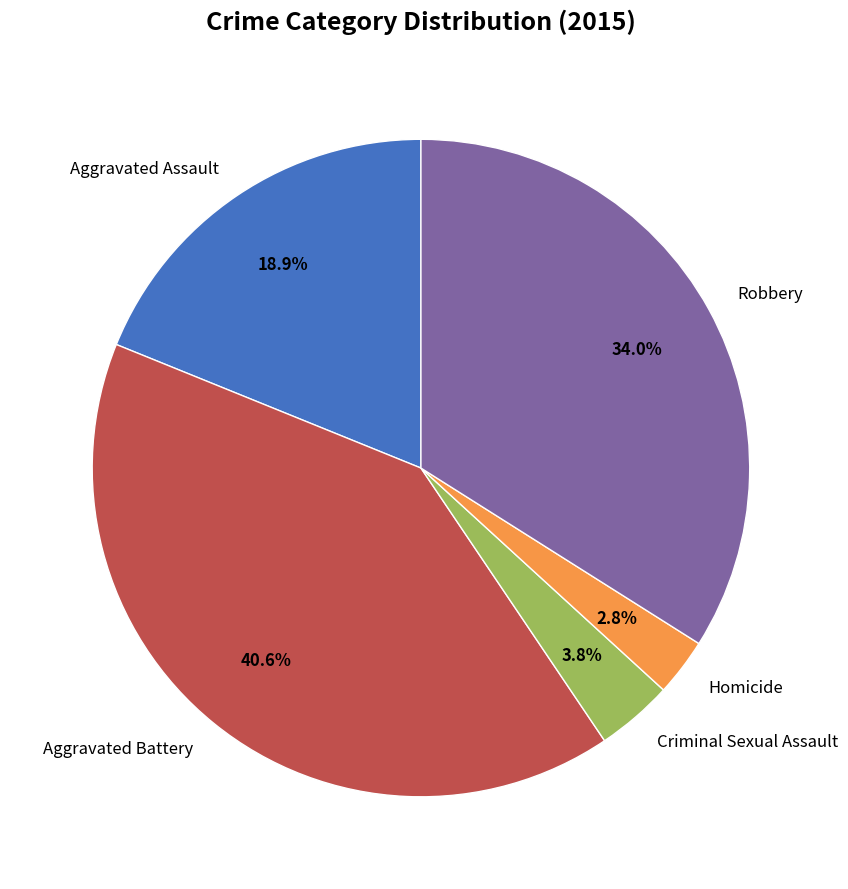

True or false: Robbery accounts for 34% of the total.

True